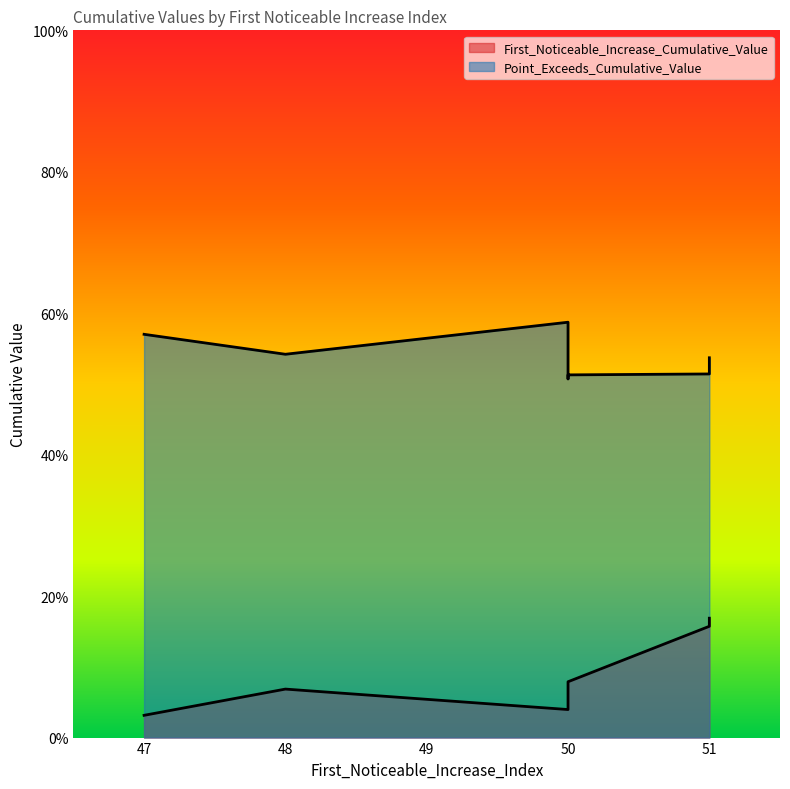

Between 50 and 50, which series saw the biggest shift?

Point_Exceeds_Cumulative_Value